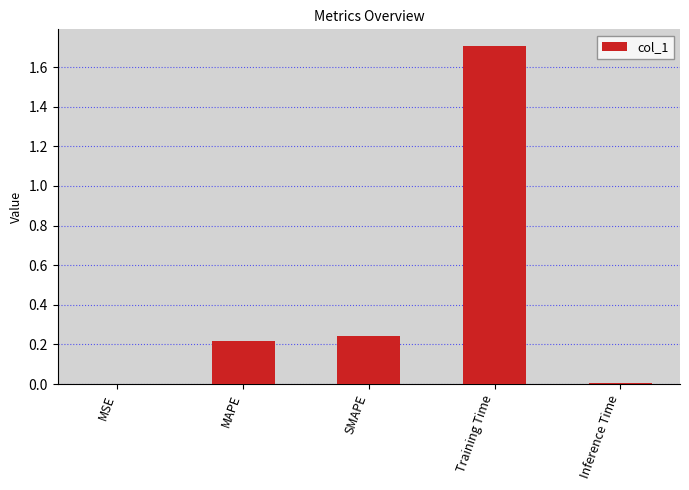

The value at Training Time is 0.8. True or false?

False